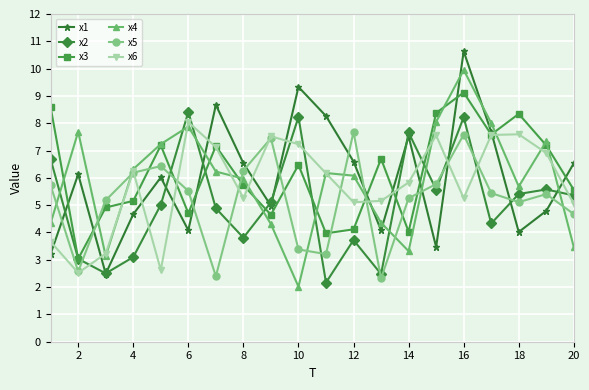

True or false: x5 has more than 0 interior local peaks.

True